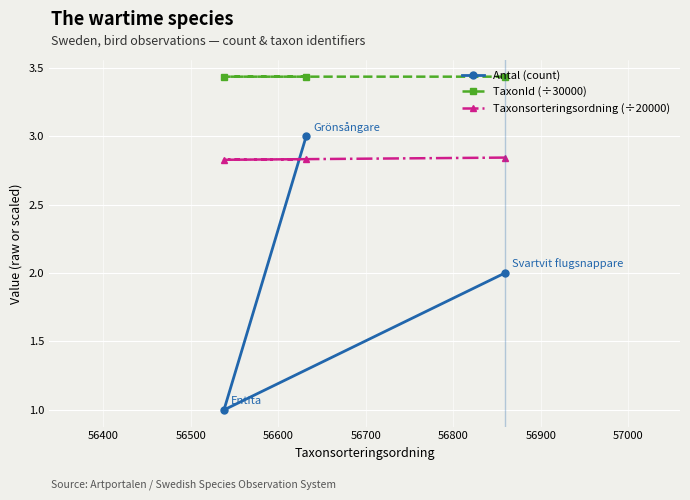

What is the value of the Antal (count) point at the 2nd from the left?

3.0